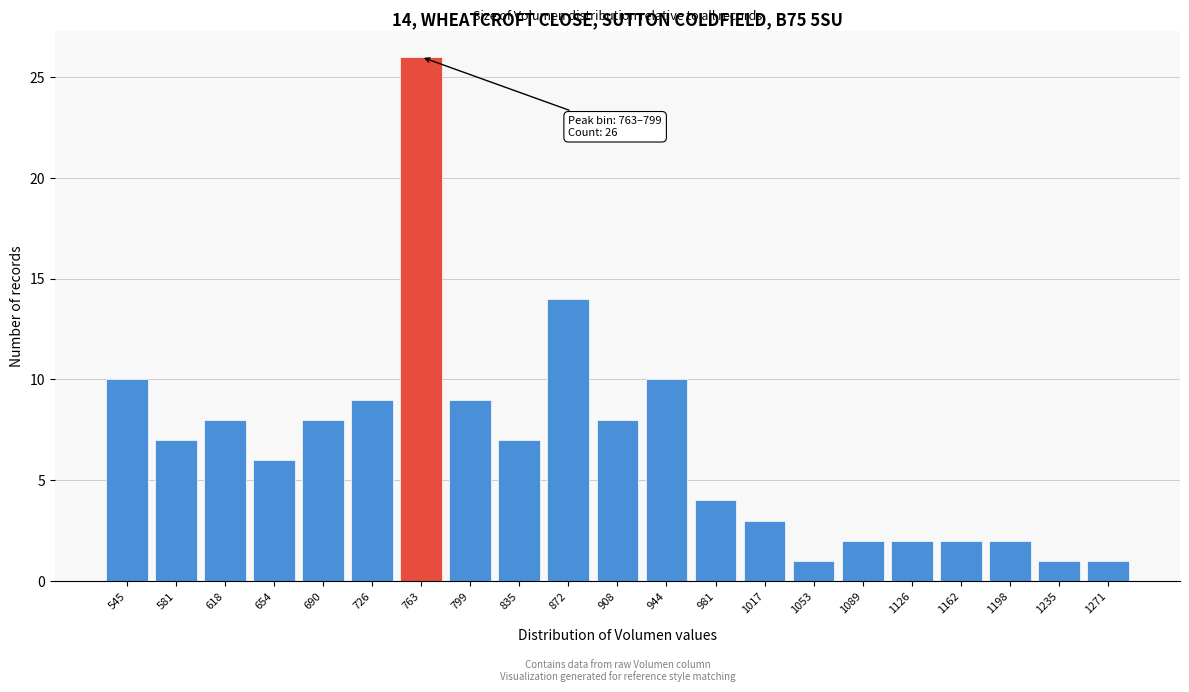

Reading left to right, what are all the values shown in this chart?

545=10	581=7	618=8	654=6	690=8	726=9	763=26	799=9	835=7	872=14	908=8	944=10	981=4	1017=3	1053=1	1089=2	1126=2	1162=2	1198=2	1235=1	1271=1